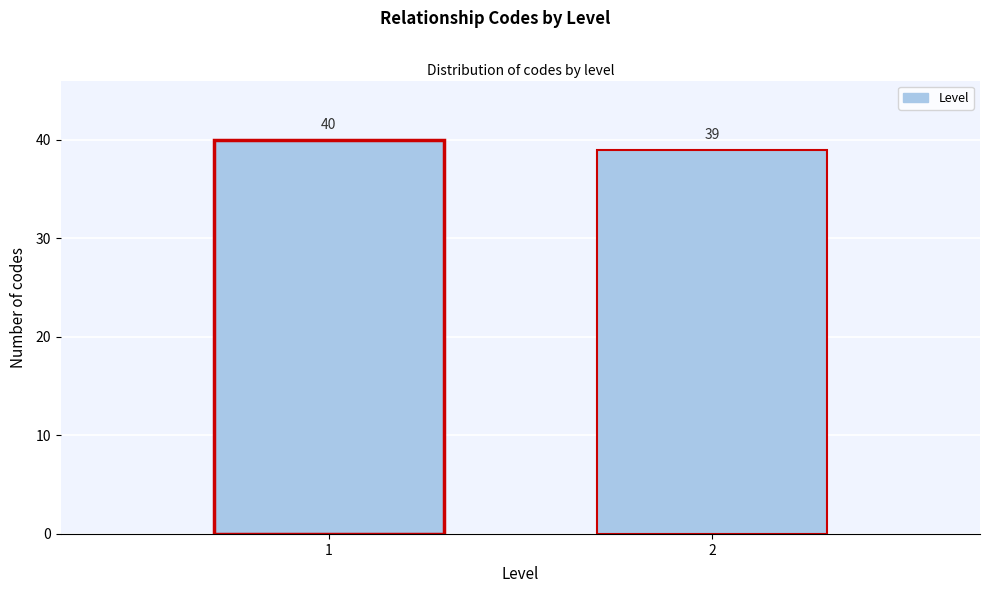

Reading right to left, list all the values displayed in this chart.

39	40